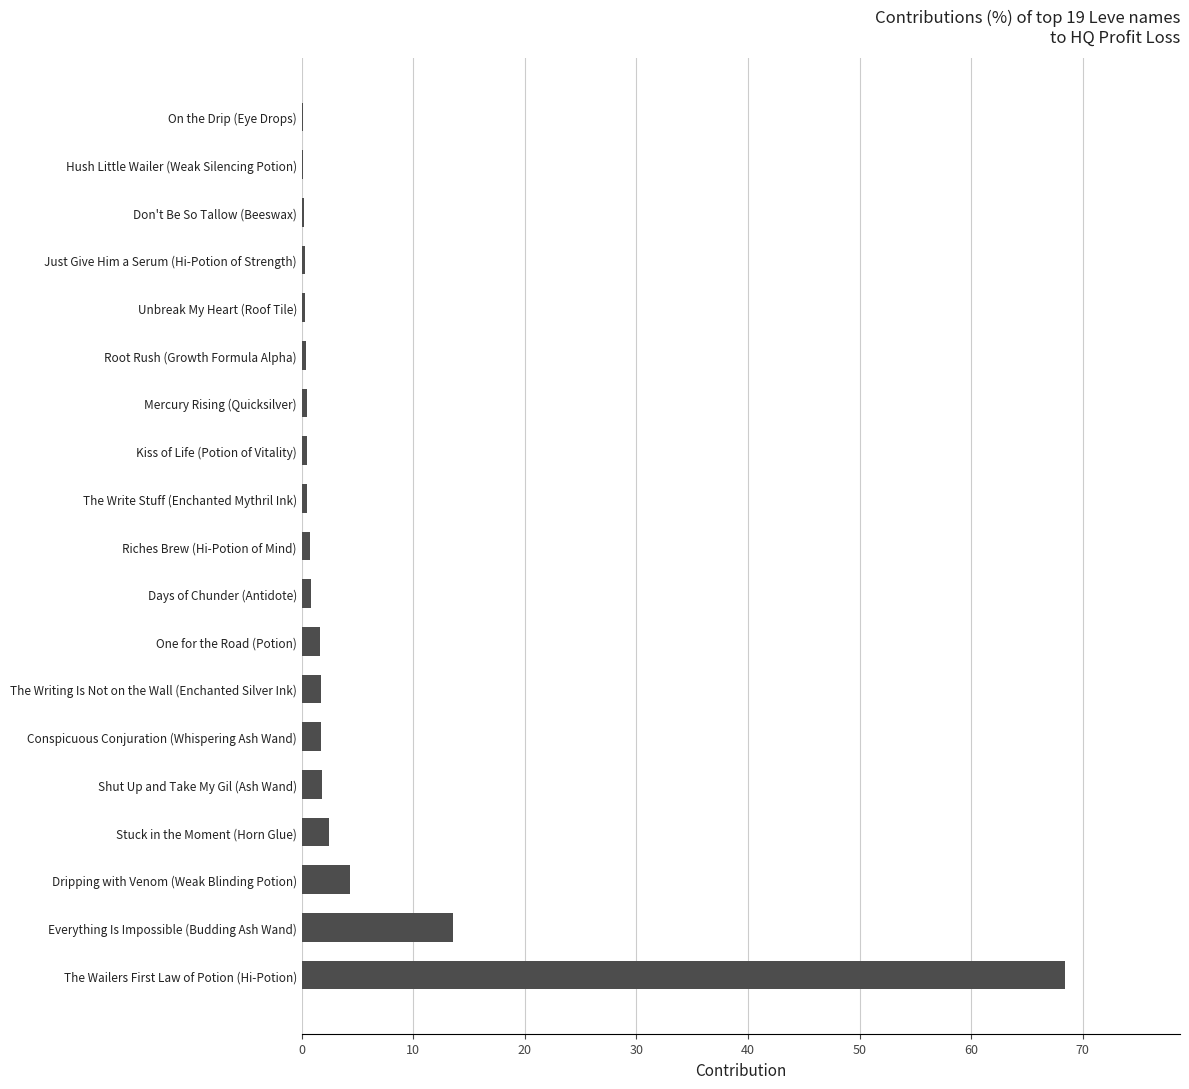

Where is the data nearest to the value 34?

Everything Is Impossible (Budding Ash Wand)